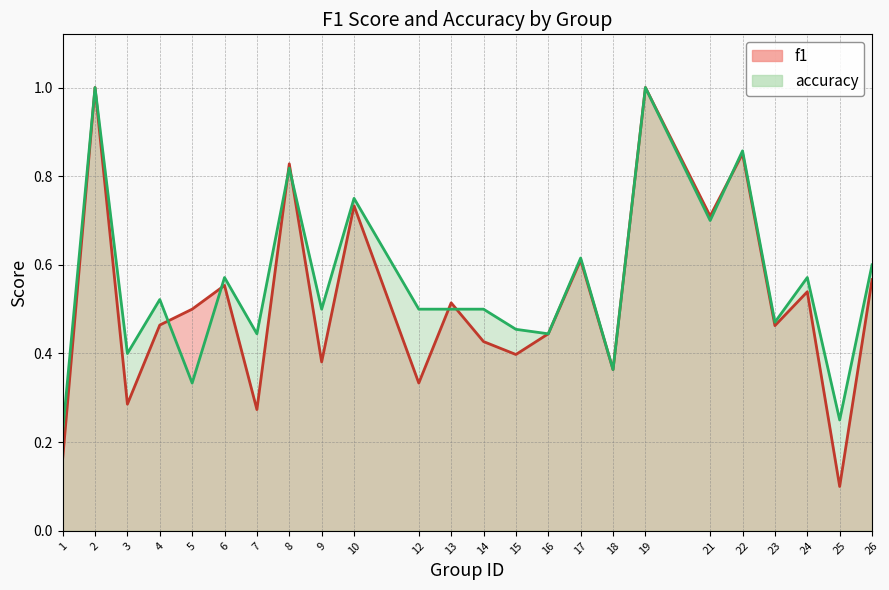

Which series has the widest spread of values?

f1